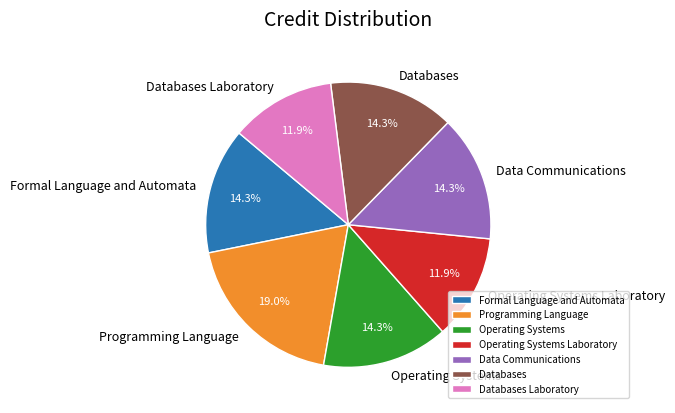

Is the sum of Databases Laboratory and Operating Systems Laboratory greater than half?

No